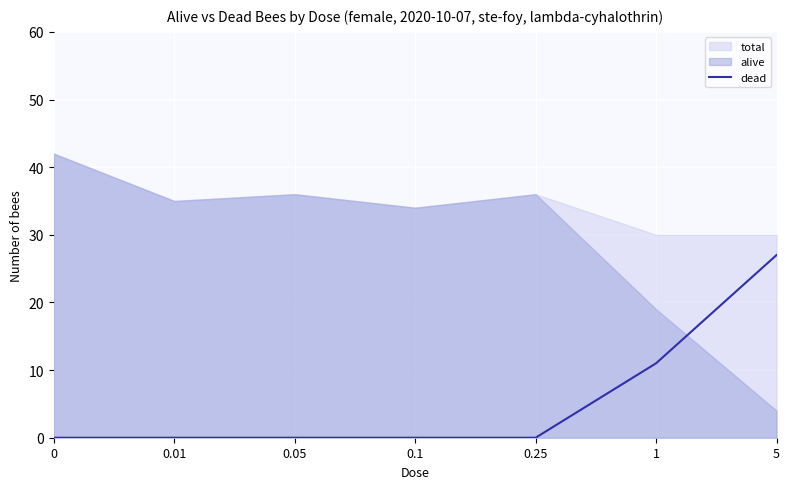

The value of dead at 0.25 is 0. True or false?

True